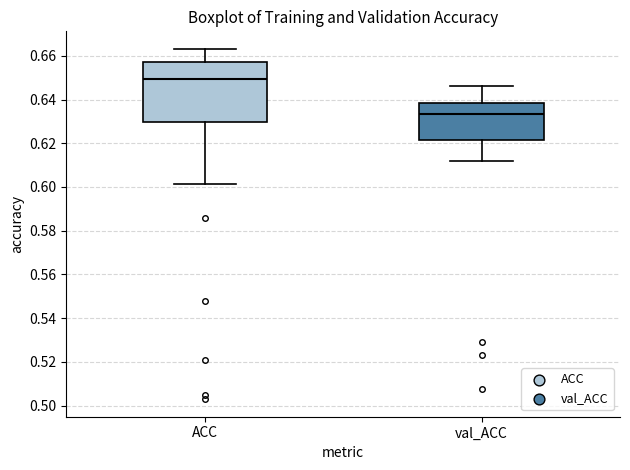

Reading left to right, transcribe this box plot: for each box, give where its median line is, the range the box spans, and where its two whiskers end, as read against the y-axis. The values are not printed on the chart, so give them approximately, as read against the axis.

ACC: median 0.650, box 0.630 to 0.658, whiskers 0.602 to 0.664
val_ACC: median 0.634, box 0.622 to 0.638, whiskers 0.612 to 0.646